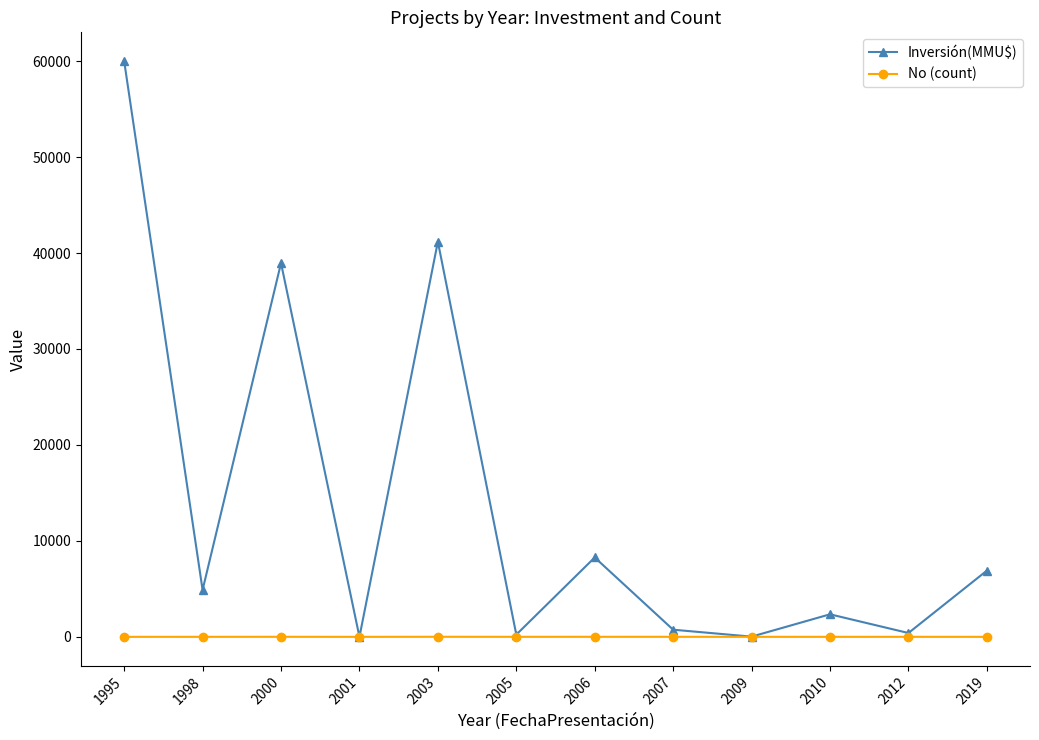

Which series has the largest total across all categories?

Inversión(MMU$)